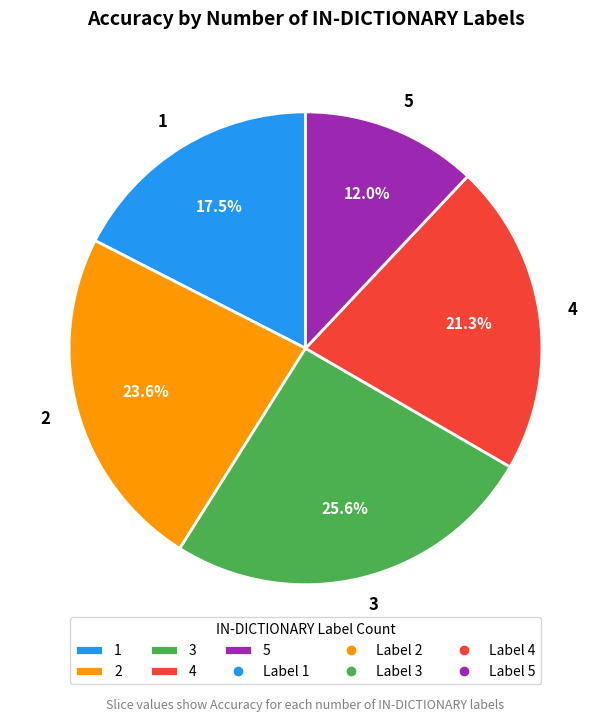

Does any single category account for the majority?

No